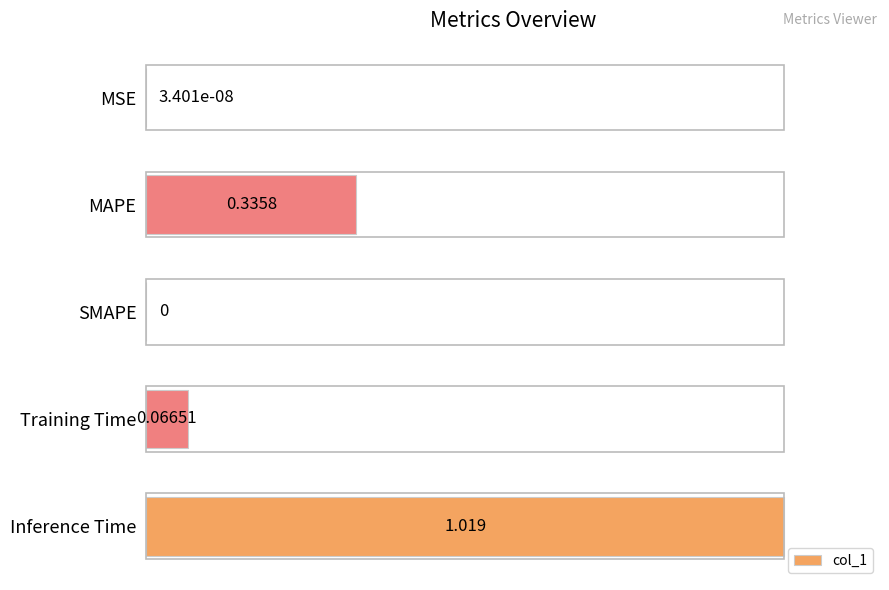

Which has a higher value, MAPE or MSE?

MAPE